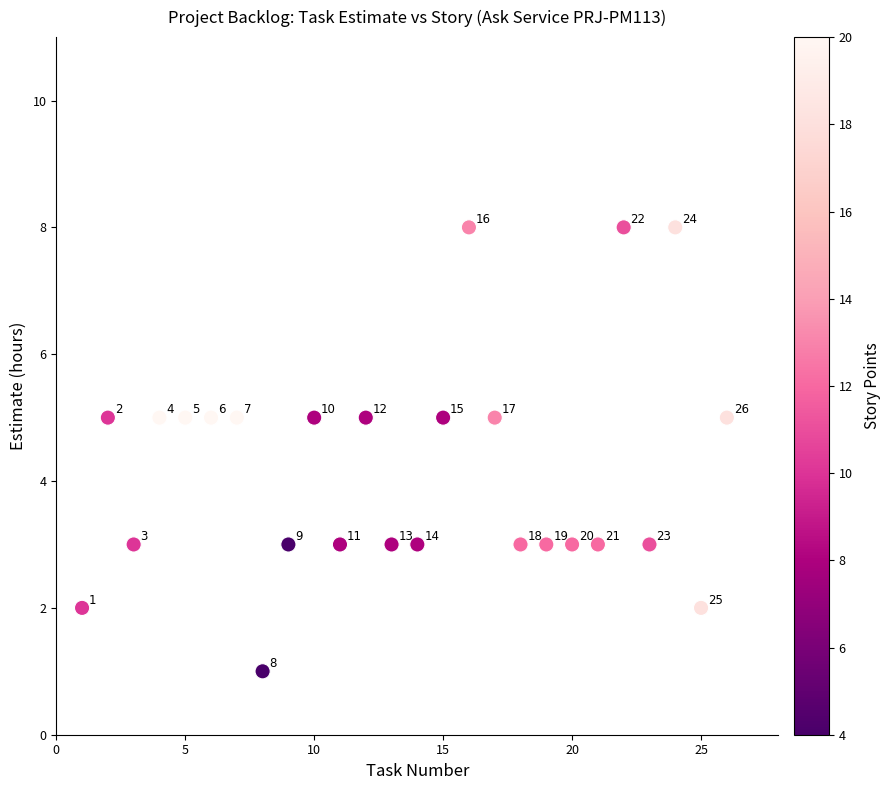

What is the range of Y values (max minus min)?

7